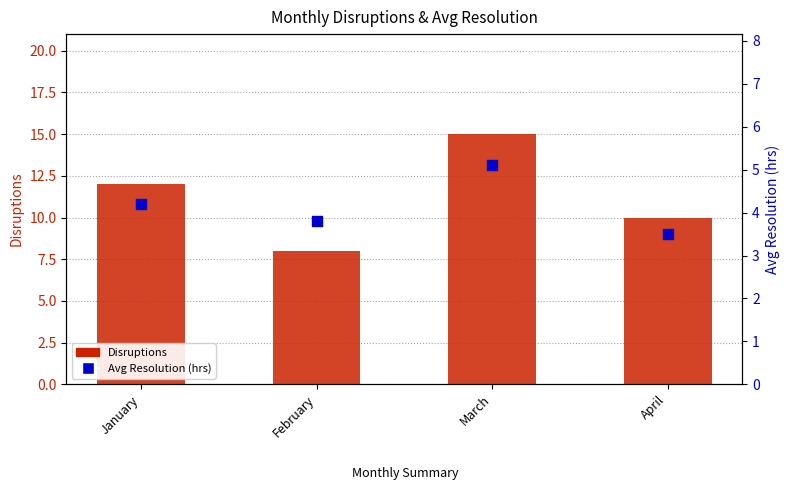

Which series has the largest total across all categories?

Disruptions